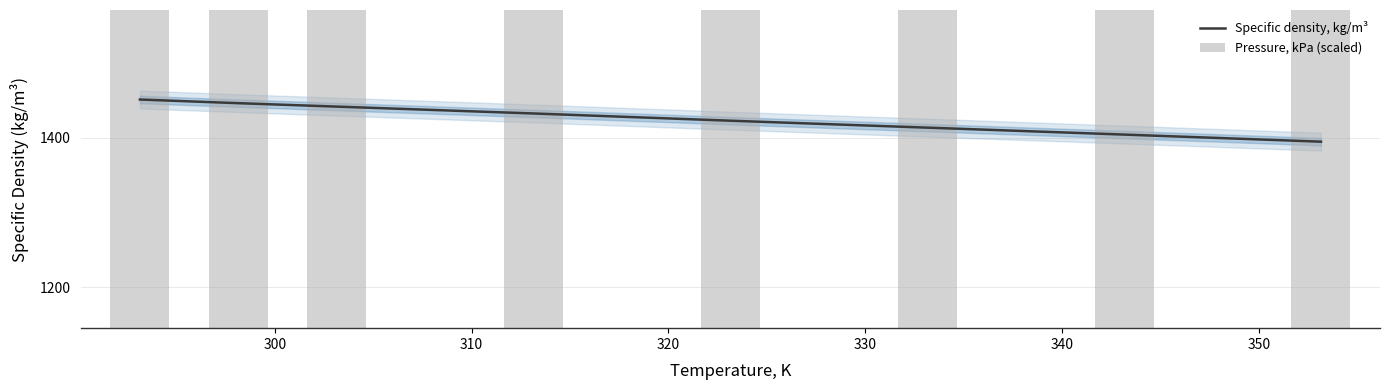

Reading left to right, what are all the values shown in this chart?

Specific density, kg/m³: 1451.5	1446.6	1442.0	1432.8	1423.1	1413.8	1404.5	1395.0
Pressure, kPa (scaled): 1665.8	1665.8	1665.8	1665.8	1665.8	1665.8	1665.8	1665.8